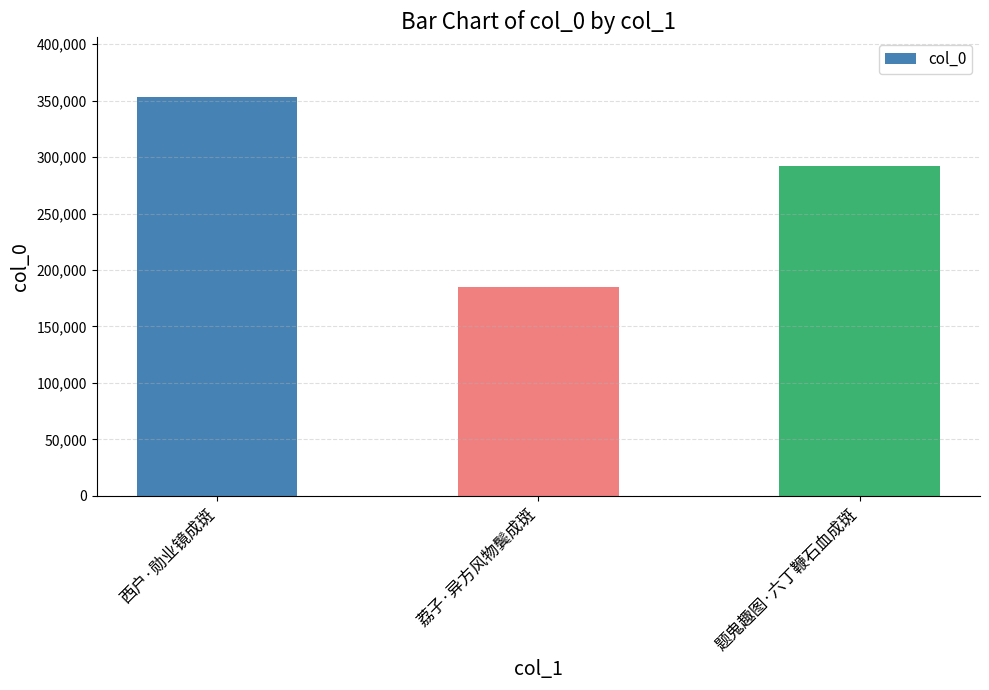

What is the label of the 3rd bar from the right?

西户·勋业镜成斑